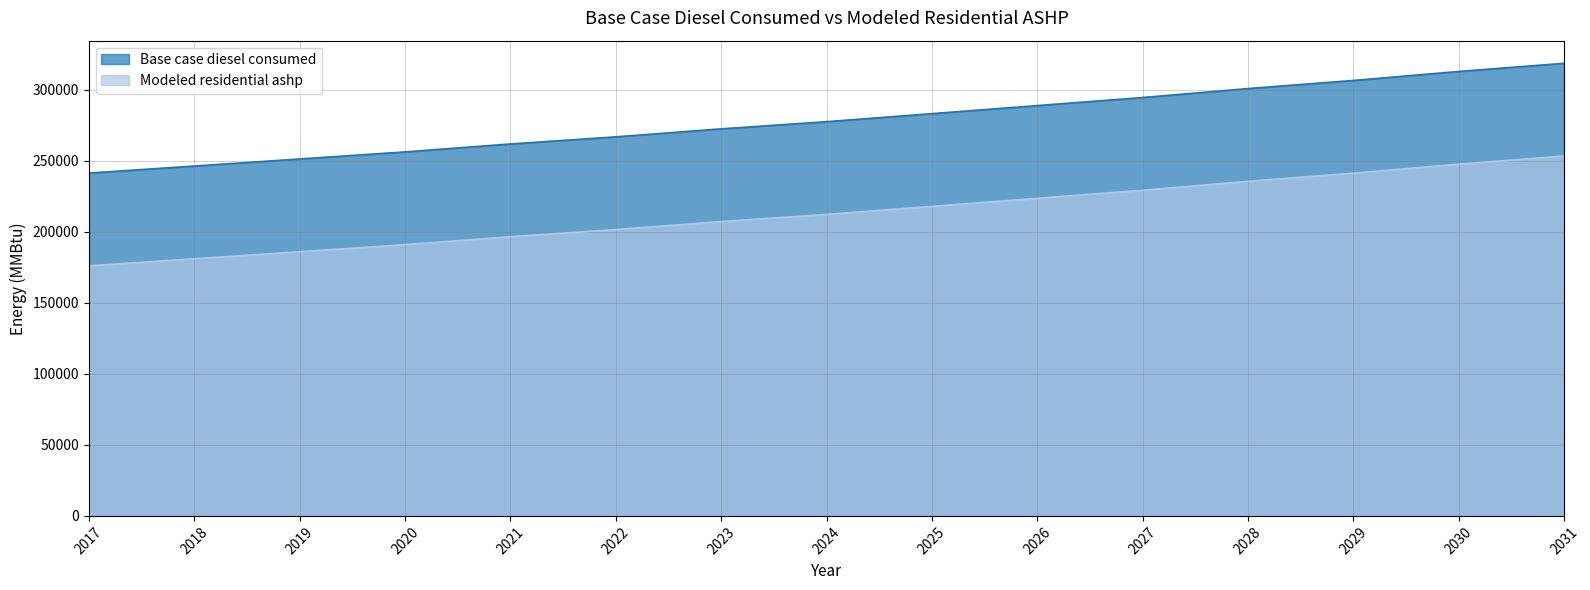

Rank the categories by Modeled residential ashp value from lowest to highest.

2017, 2018, 2019, 2020, 2021, 2022, 2023, 2024, 2025, 2026, 2027, 2028, 2029, 2030, 2031